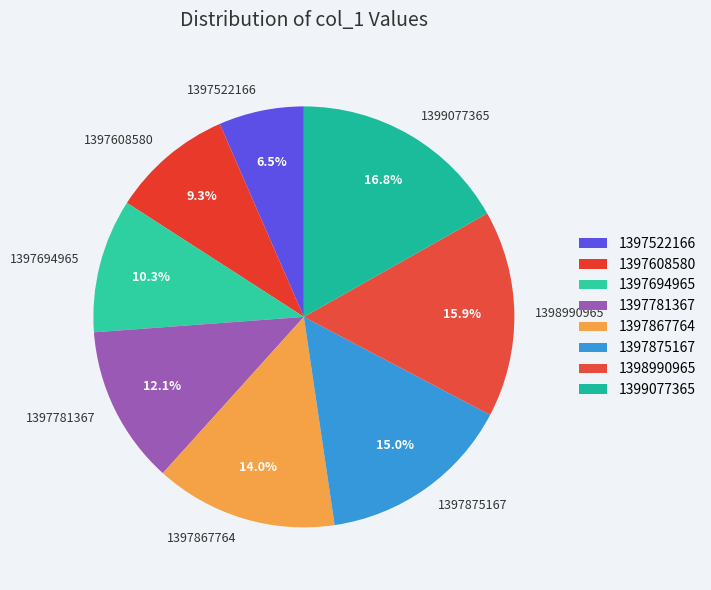

Is 1397781367 the majority of the pie?

No